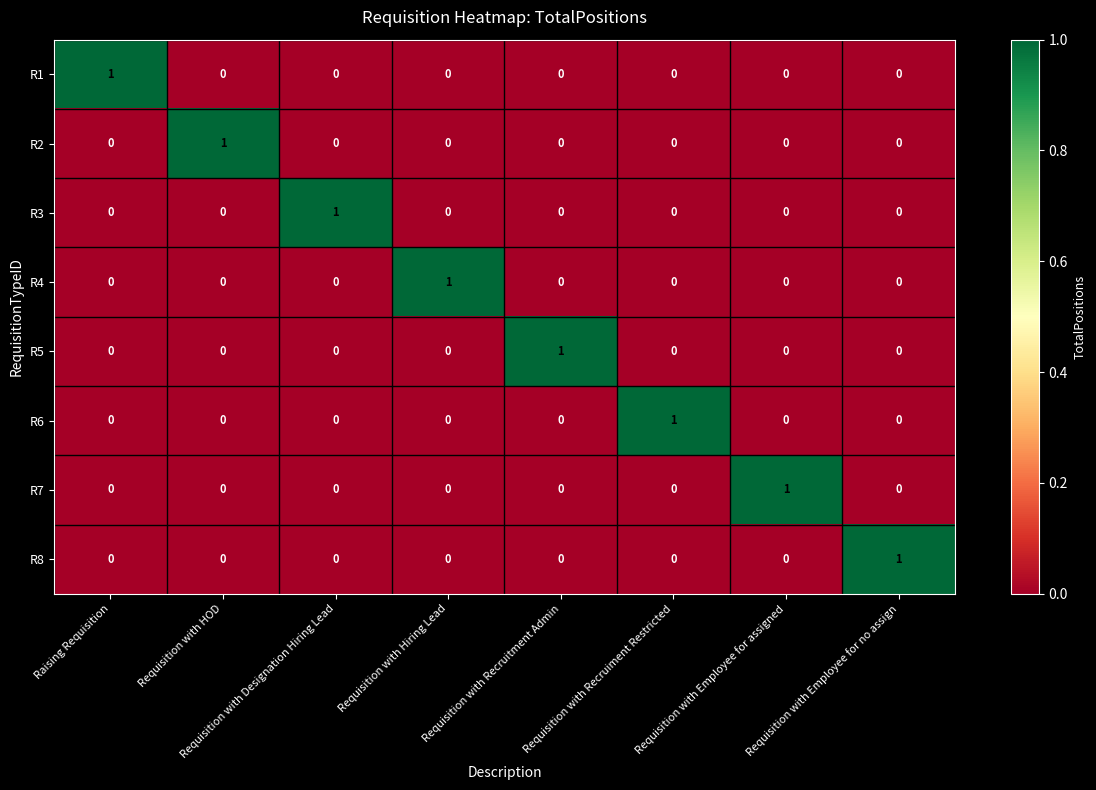

The R8 series shows 0 at Raising Requisition. True or false?

True